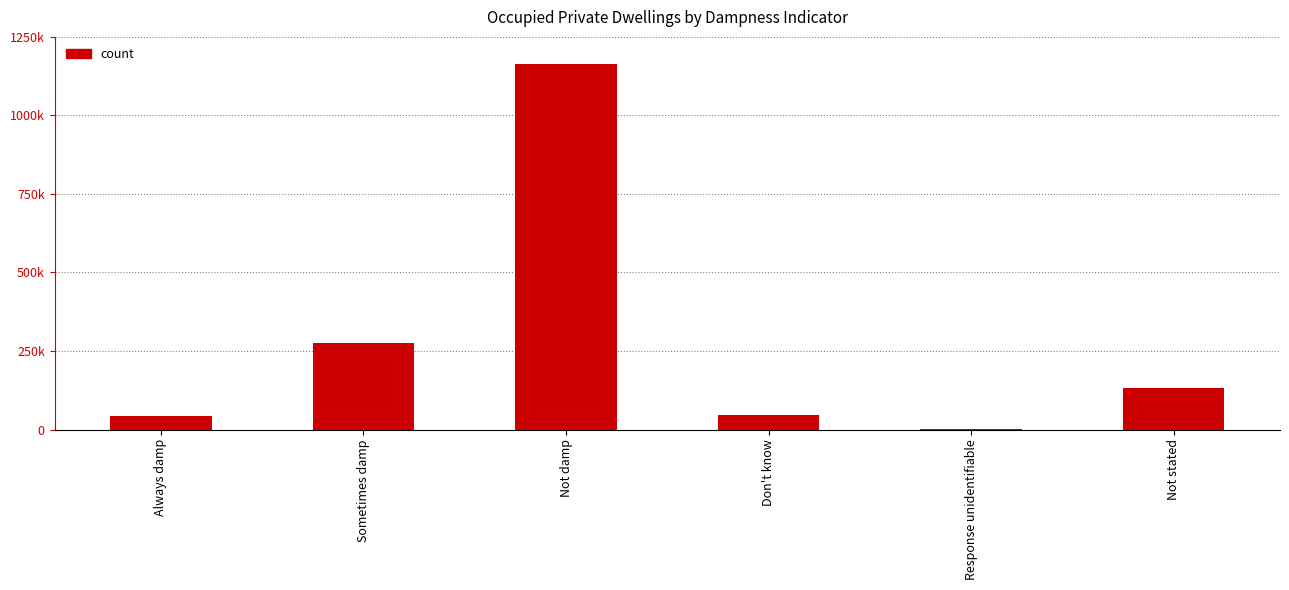

Reading right to left, list all the values displayed in this chart.

Not stated=133725	Response unidentifiable=2490	Don't know=46719	Not damp=1162485	Sometimes damp=274371	Always damp=44520